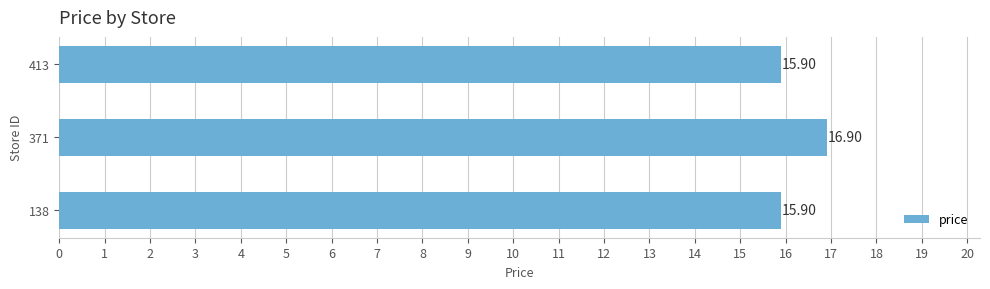

What is the sum of all values?

48.7